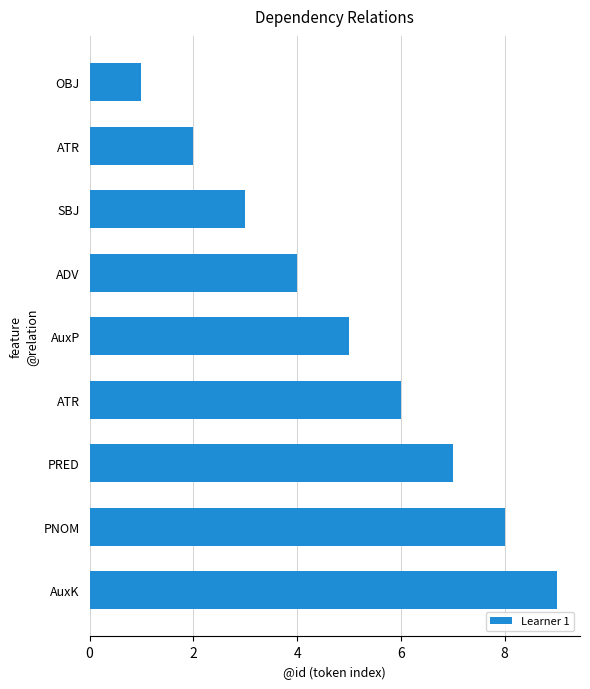

What is the smallest value displayed?

1